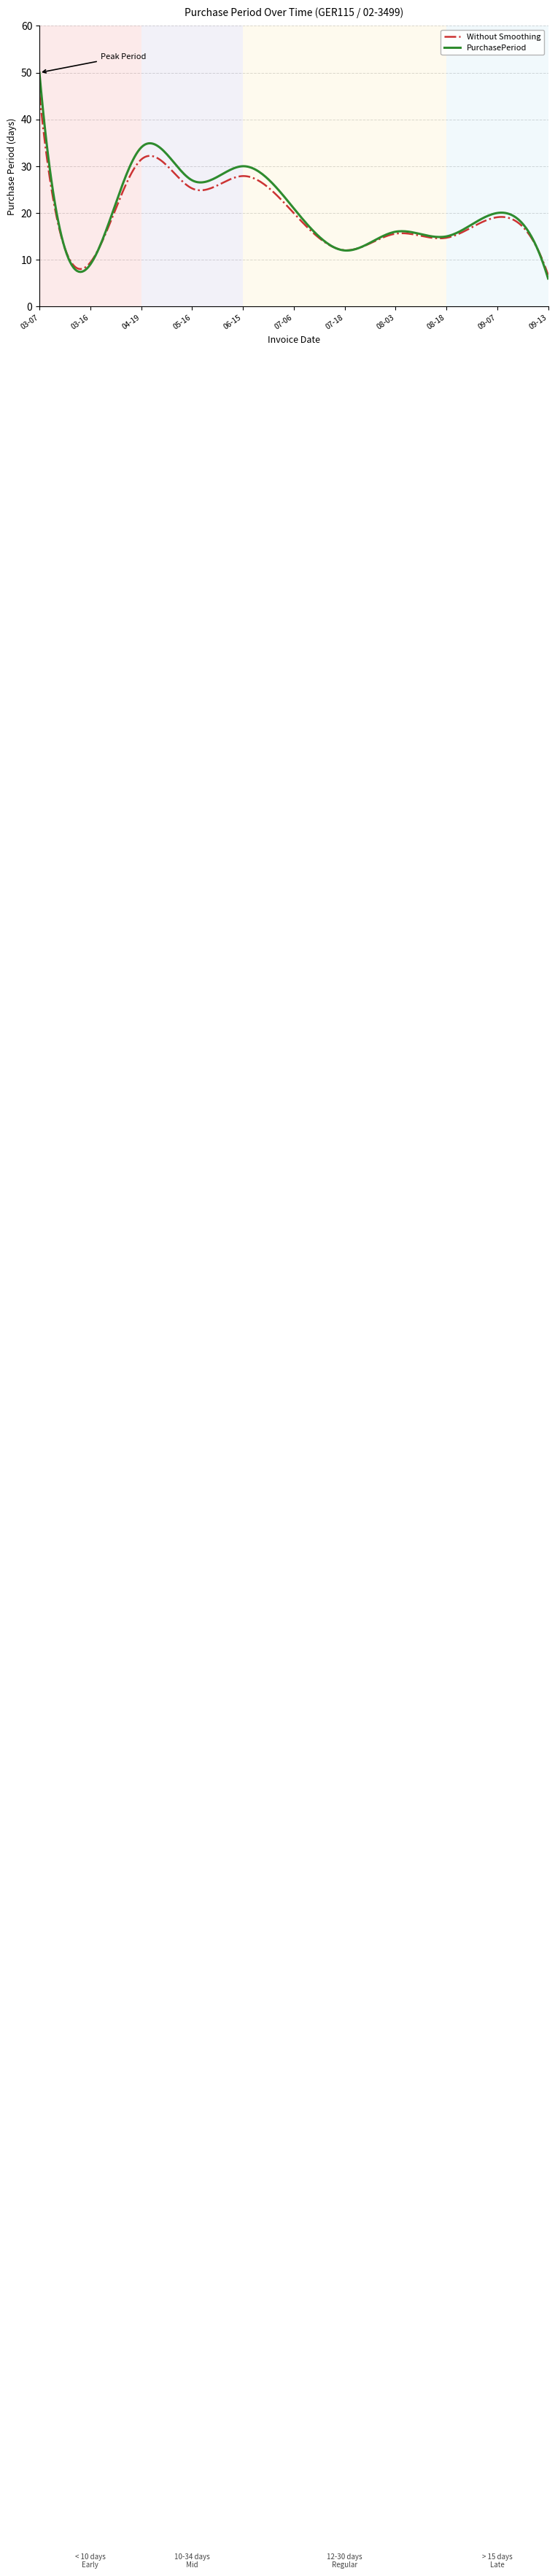

Rank the series by their maximum value, from highest to lowest.

PurchasePeriod, Without Smoothing